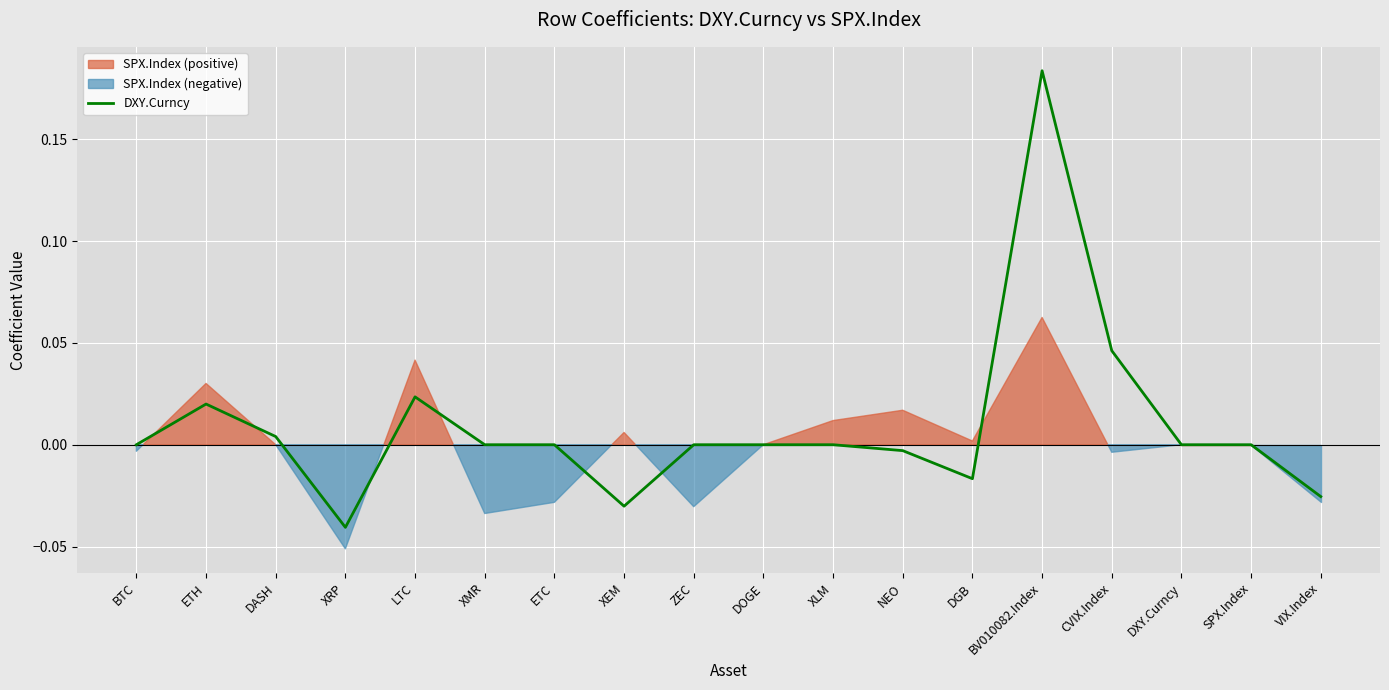

How many values are below 0?

5